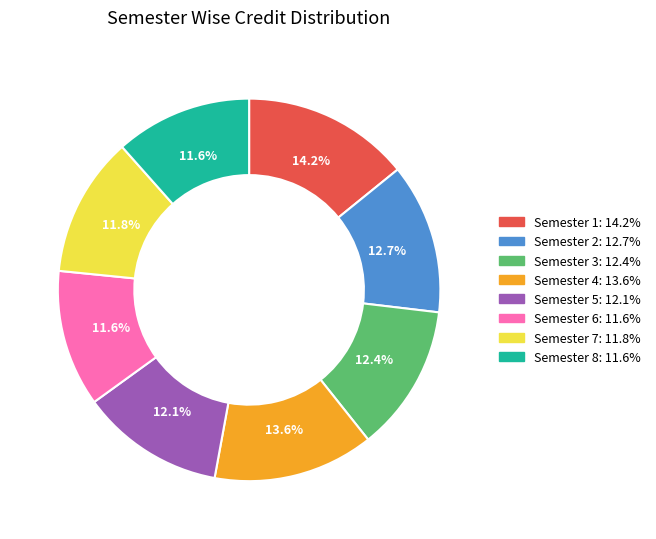

What is the largest slice in the pie chart?

Semester 1